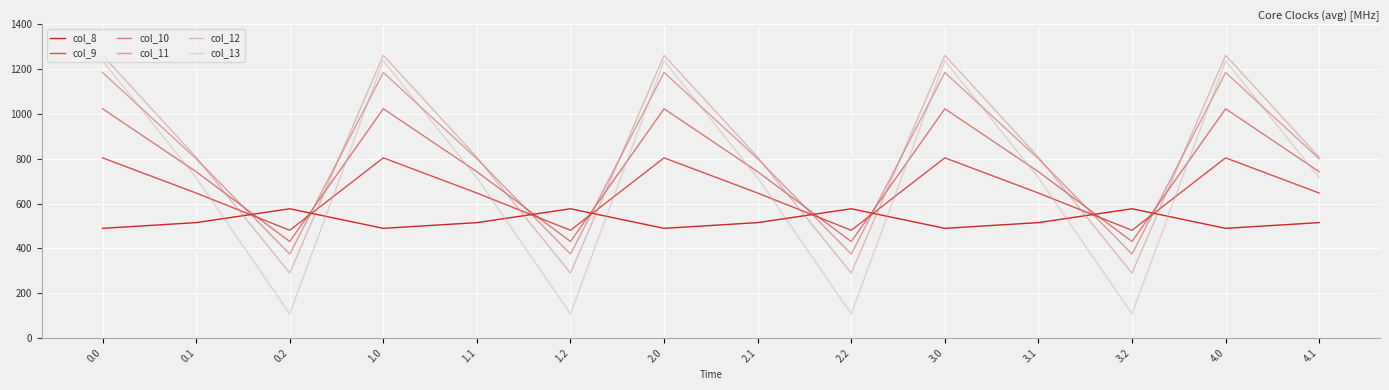

How many times do col_11 and col_9 cross each other?

8